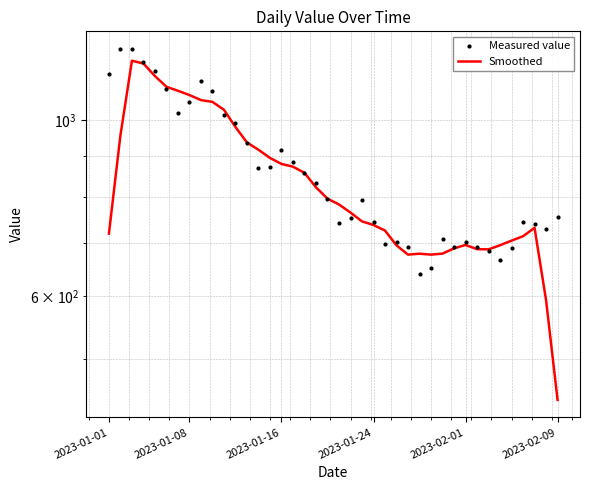

At how many categories does at least one series exceed 1202?

2